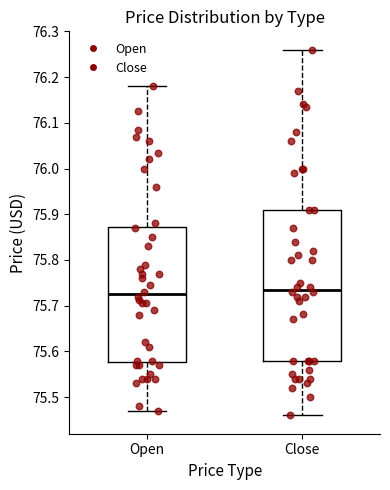

Where does the median line of the box for Open sit on the y-axis? The values are not printed on the chart, so give them approximately, as read against the axis.

75.73